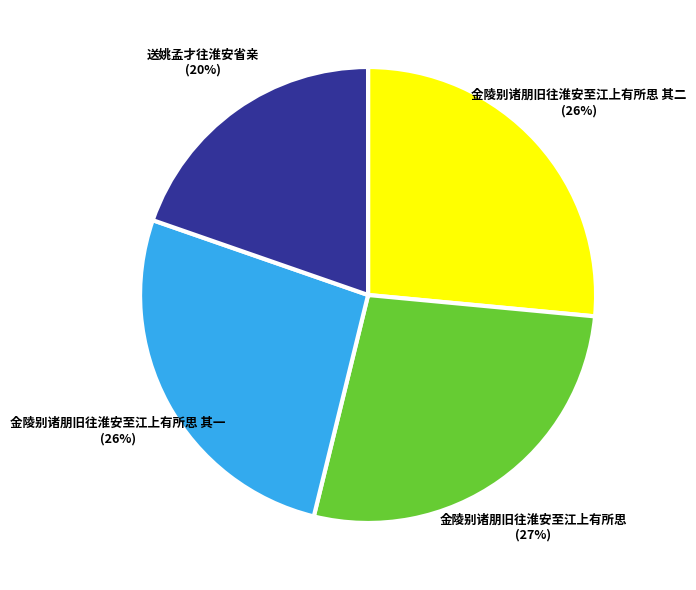

Which slice is the smallest?

送姚孟才往淮安省亲